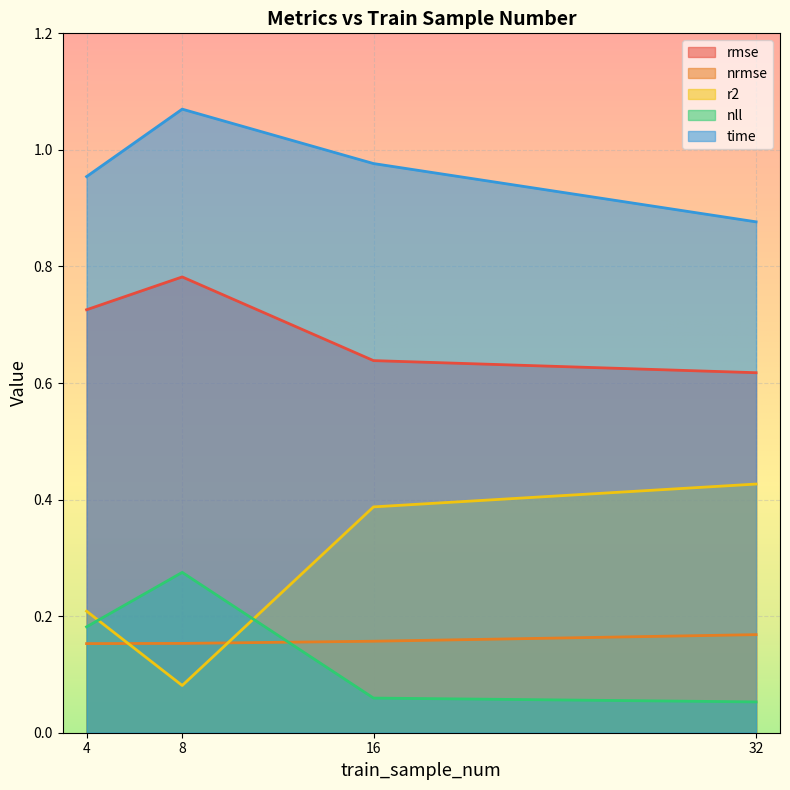

What is the total value across all series at 16?

2.2